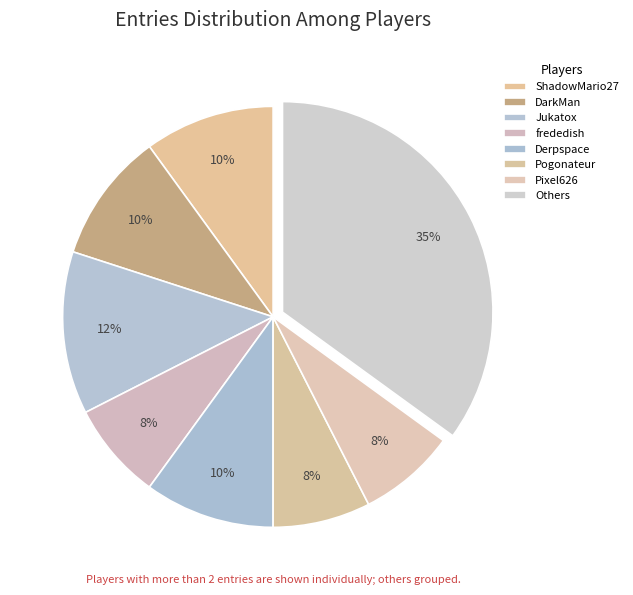

How many slices are in this pie chart?

8